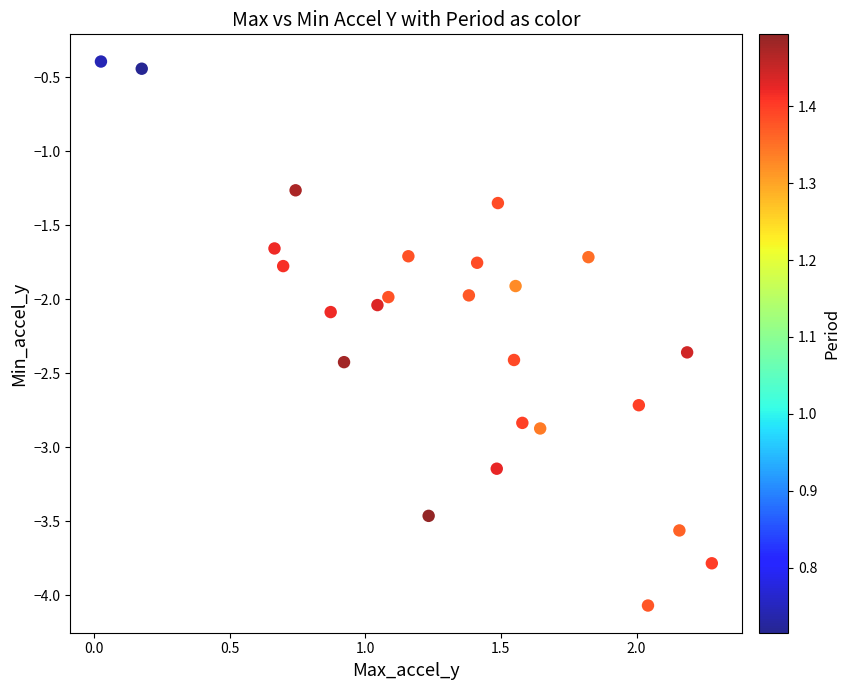

What is the range of X values (max minus min)?

2.3